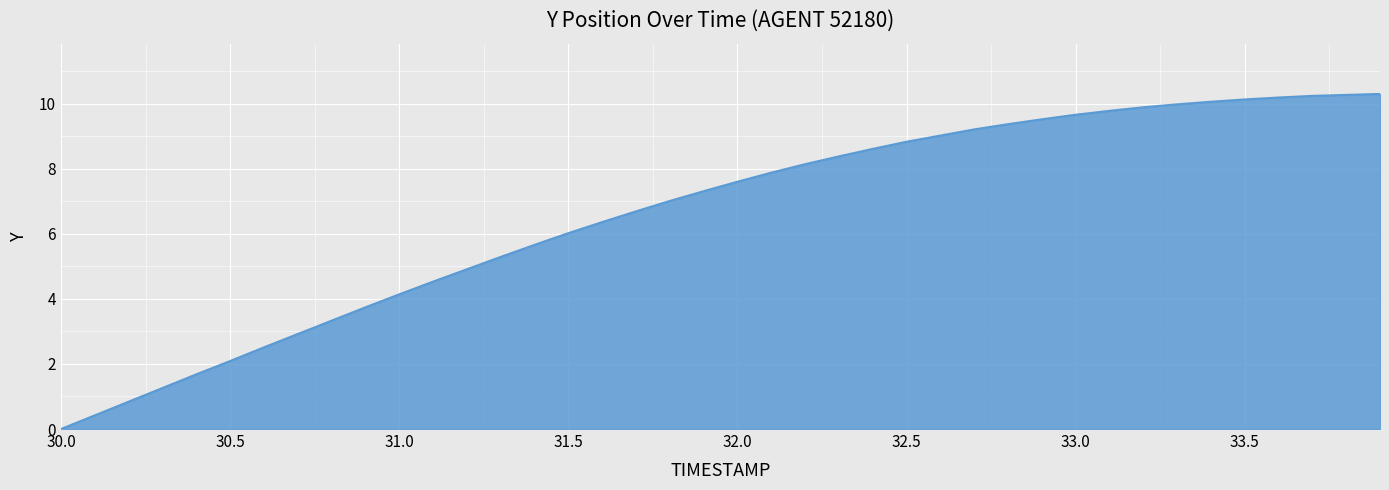

How many lines are shown in the chart?

1